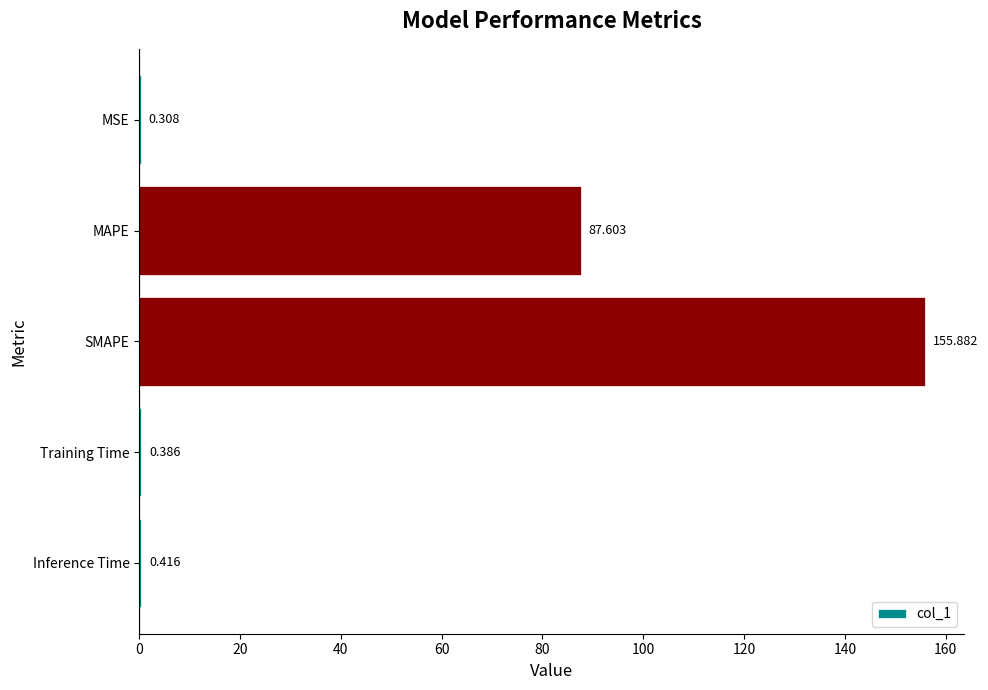

Between SMAPE and MAPE, which is larger?

SMAPE